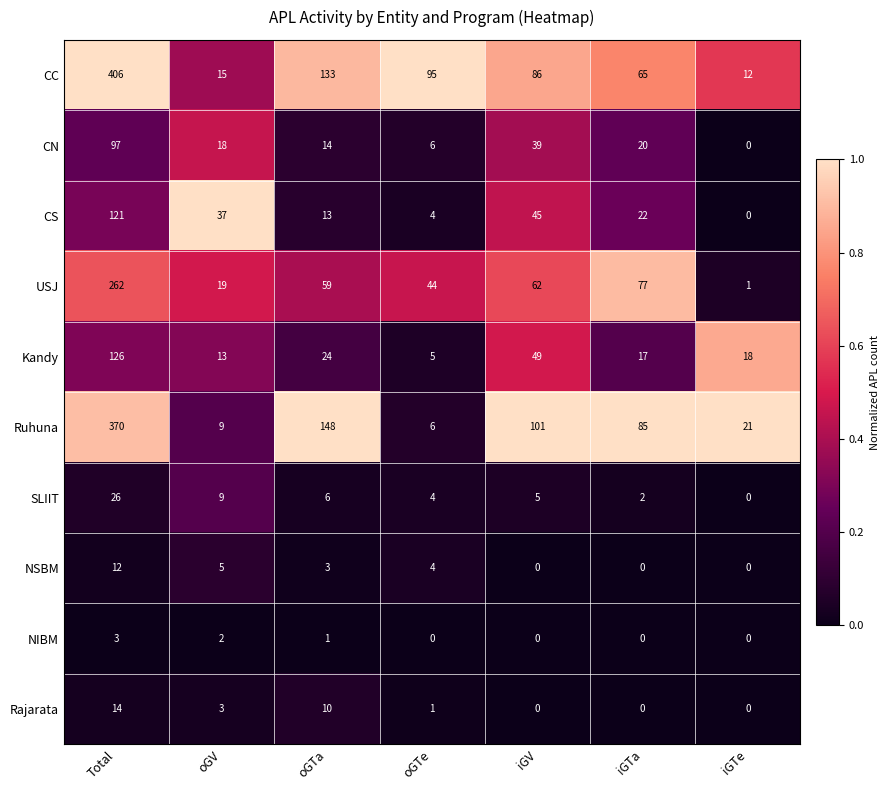

What is the difference between the highest and lowest values at oGTe?

95